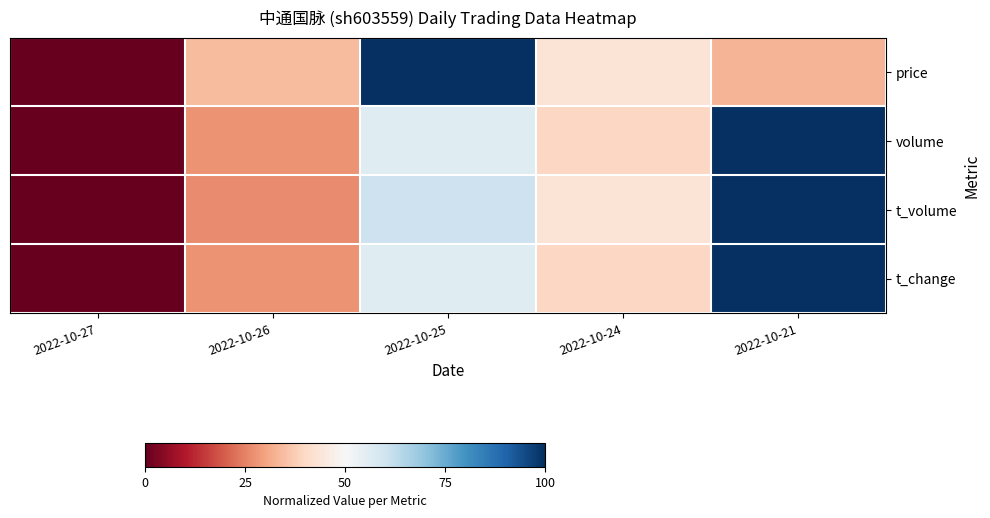

At 2022-10-25, list the series in order from largest to smallest.

price, t_volume, t_change, volume